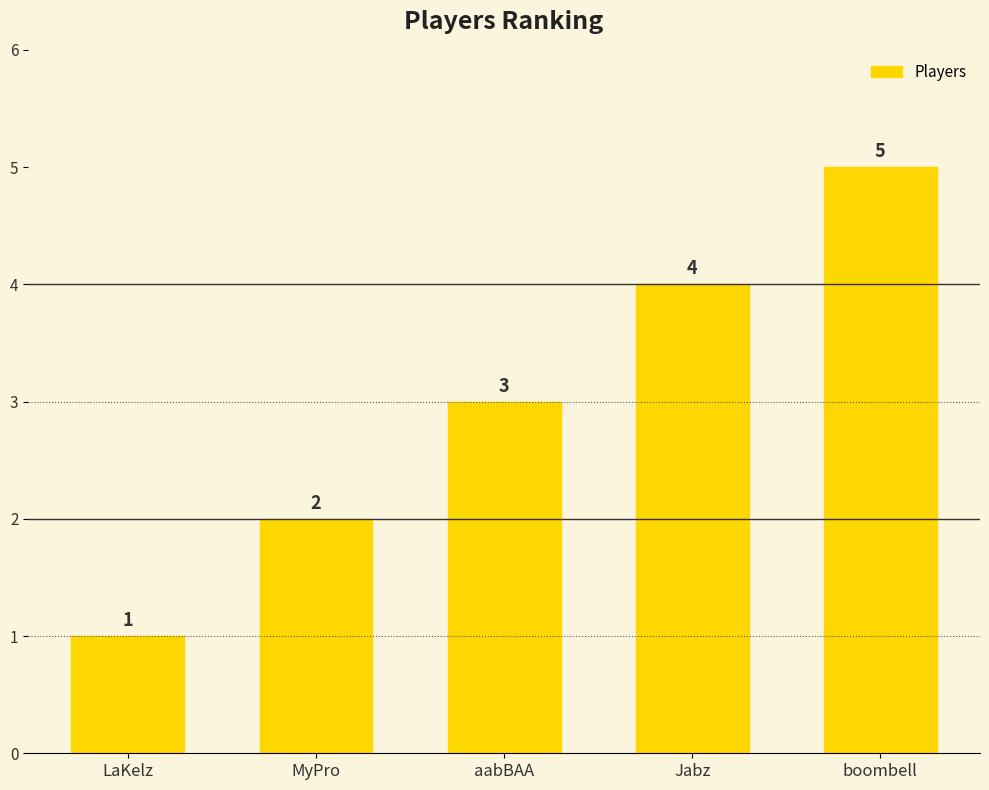

How many series are shown in this chart?

1